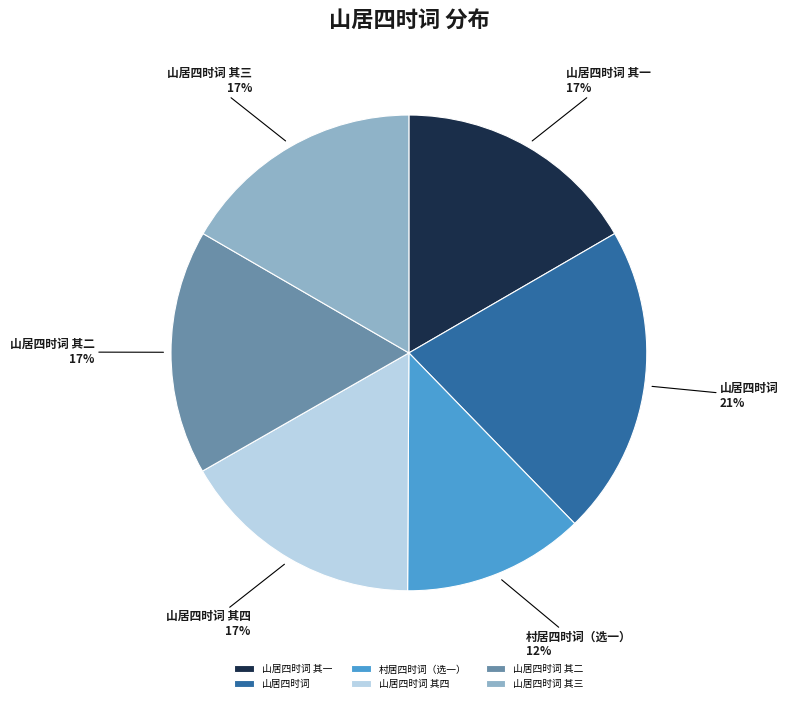

Does any single category account for the majority?

No